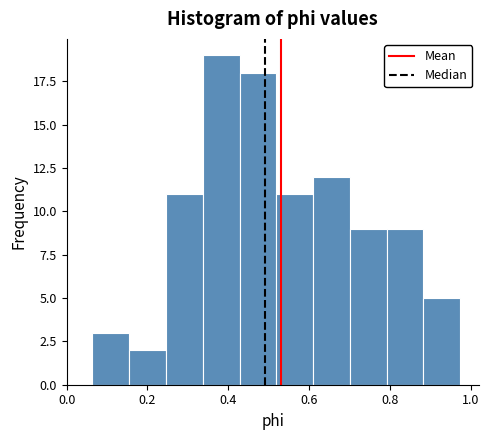

Reading left to right, transcribe this chart: for each bar, give the range it covers on the x-axis and its height. Neither the bar edges nor the heights are printed on the chart, so give them approximately, as read against the axes.

0.06 to 0.16: 3
0.16 to 0.24: 2
0.24 to 0.34: 11
0.34 to 0.42: 19
0.42 to 0.52: 18
0.52 to 0.60: 11
0.60 to 0.70: 12
0.70 to 0.80: 9
0.80 to 0.88: 9
0.88 to 0.98: 5